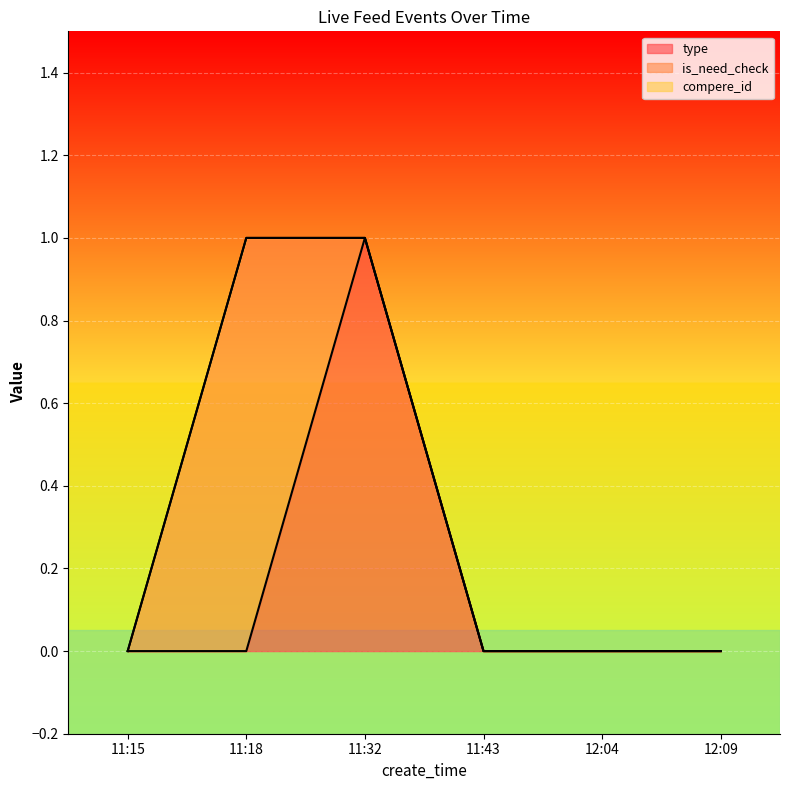

What is the difference between the highest and lowest values at 11:32?

1